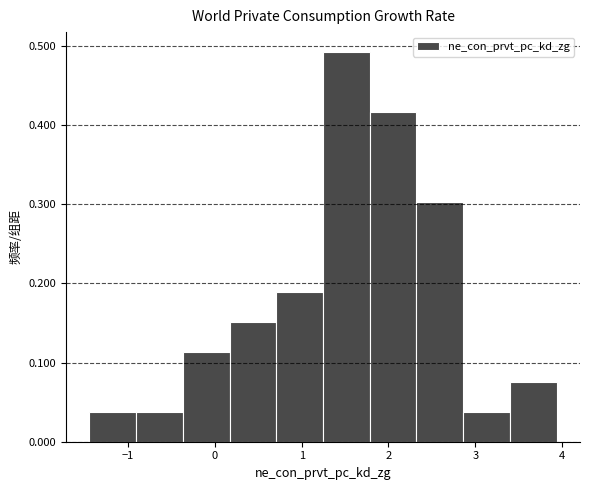

What is the height of the bar covering 1.2 to 1.8 on the x-axis? Neither the bar edges nor the heights are printed on the chart, so give them approximately, as read against the axes.

0.49